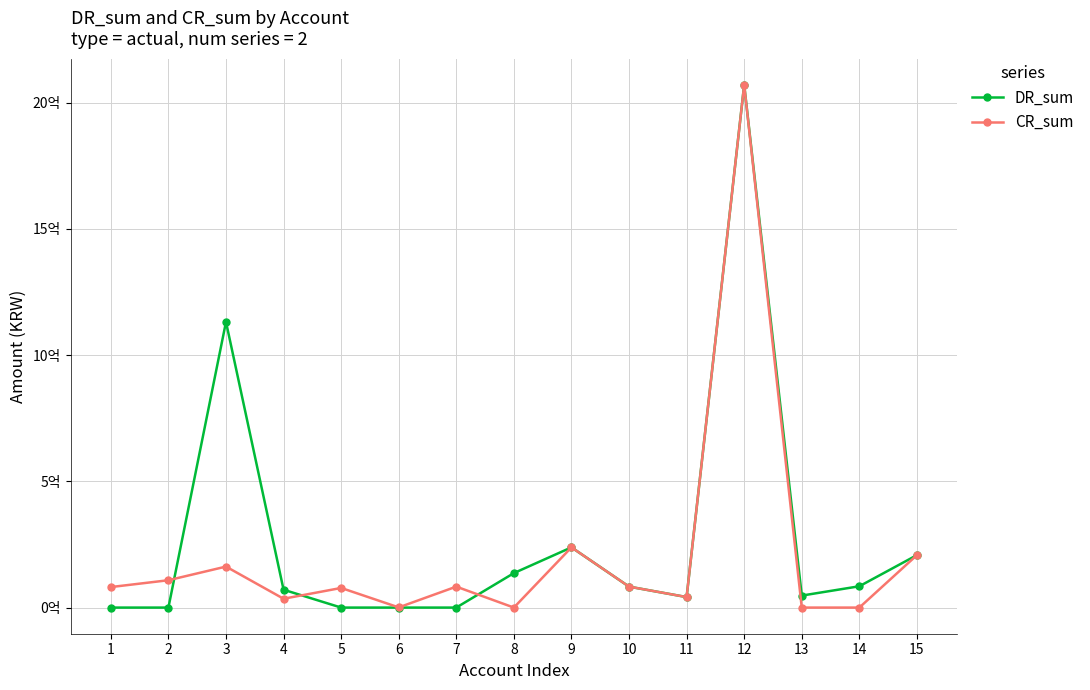

Reading left to right, transcribe all the data shown in this chart.

DR_sum: 1=0	2=0	3=1131854340	4=70733544	5=0	6=0	7=0	8=136590578	9=238622590	10=83030559	11=41613762	12=2071186807	13=47536182	14=84477963	15=207897906
CR_sum: 1=81300242	2=108387659	3=162427654	4=35006187	5=77785564	6=745250	7=83030559	8=0	9=238622590	10=83030559	11=41613762	12=2071186807	13=0	14=0	15=207897906